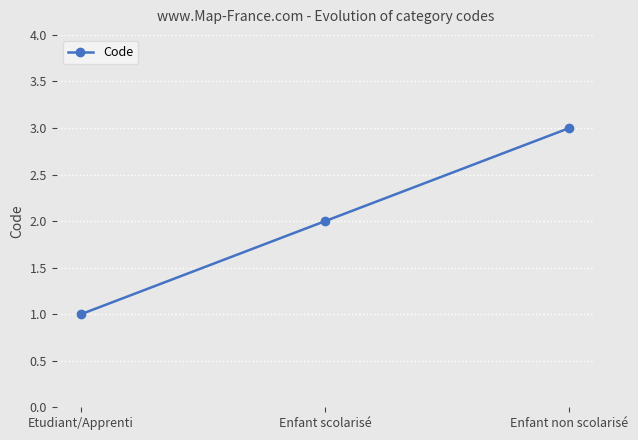

What is the sum of the values at Enfant scolarisé and Etudiant/Apprenti?

3